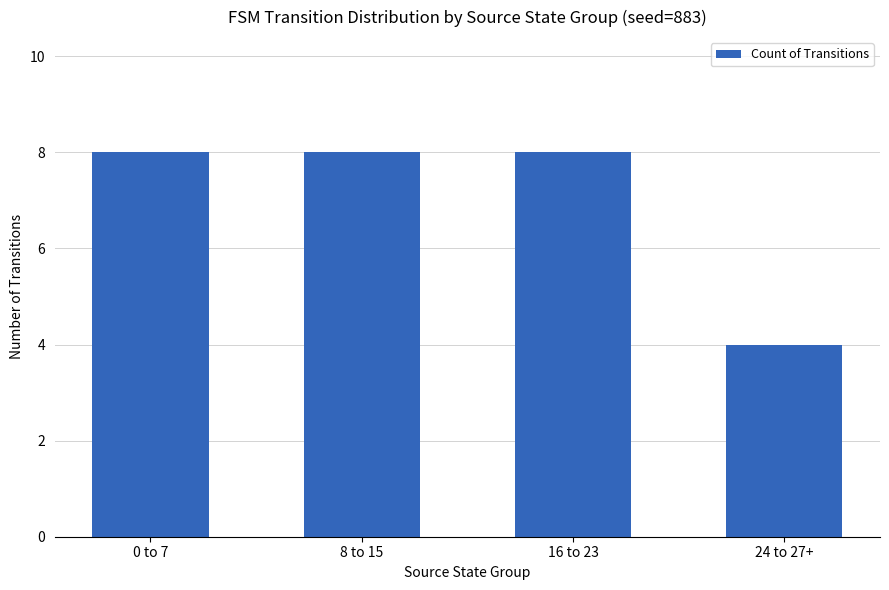

What is the minimum value shown in the chart?

4